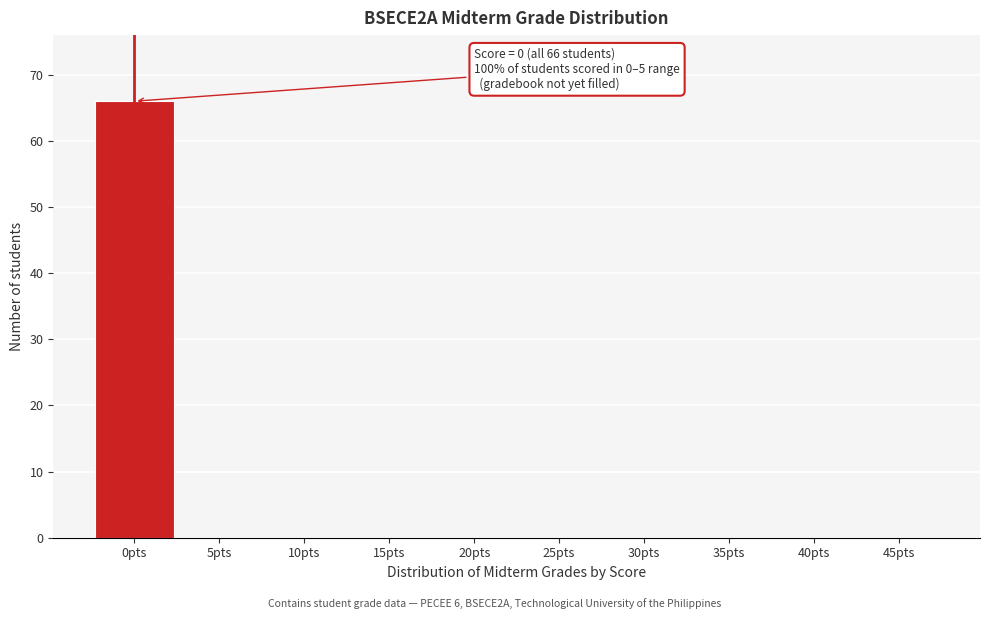

Reading left to right, extract all data points from this chart.

0pts=66	5pts=0	10pts=0	15pts=0	20pts=0	25pts=0	30pts=0	35pts=0	40pts=0	45pts=0